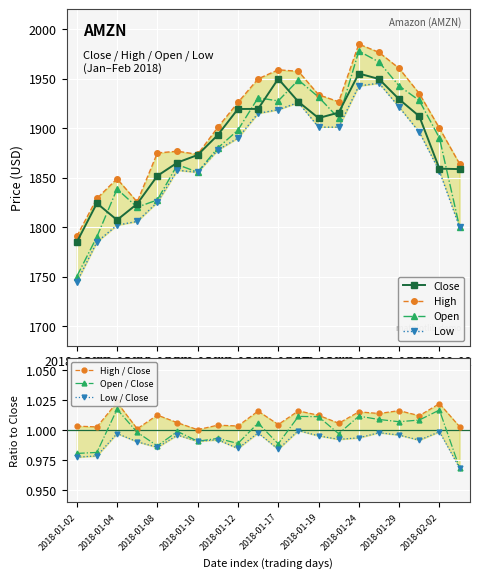

The value of Close at 2018-01-24 is 2888.4. True or false?

False